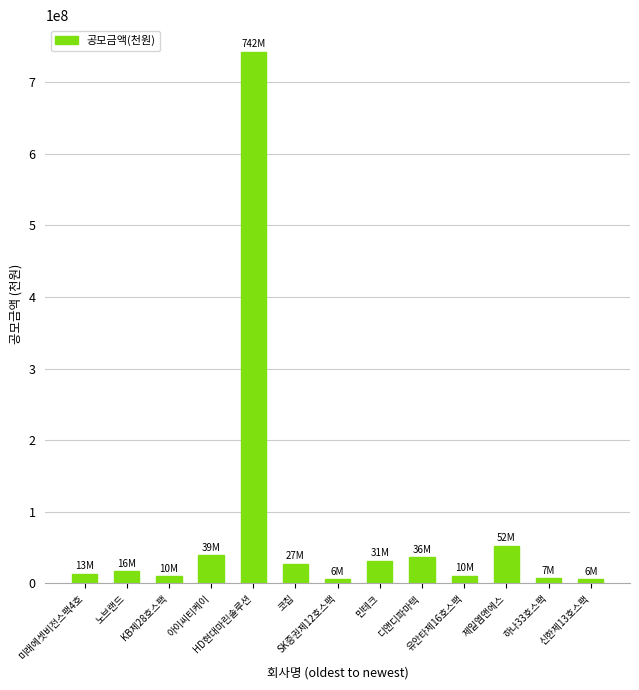

What value does the data have at 노브랜드?

16800000